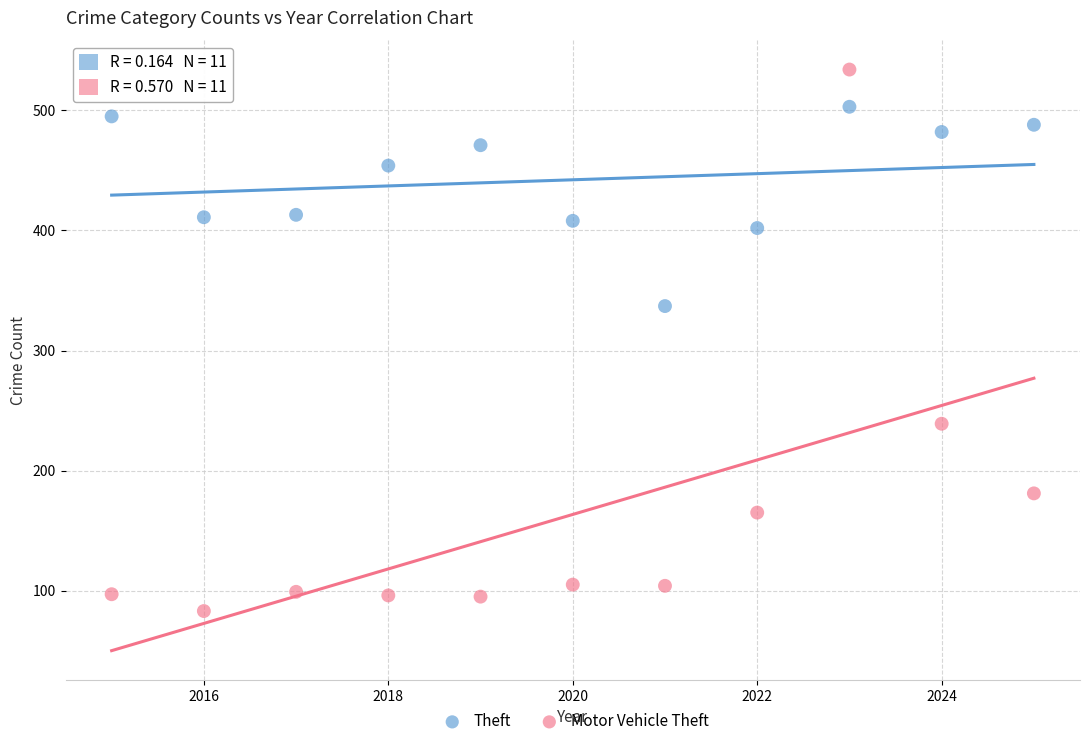

Across all data points, what is the range of X values (max minus min)?

10